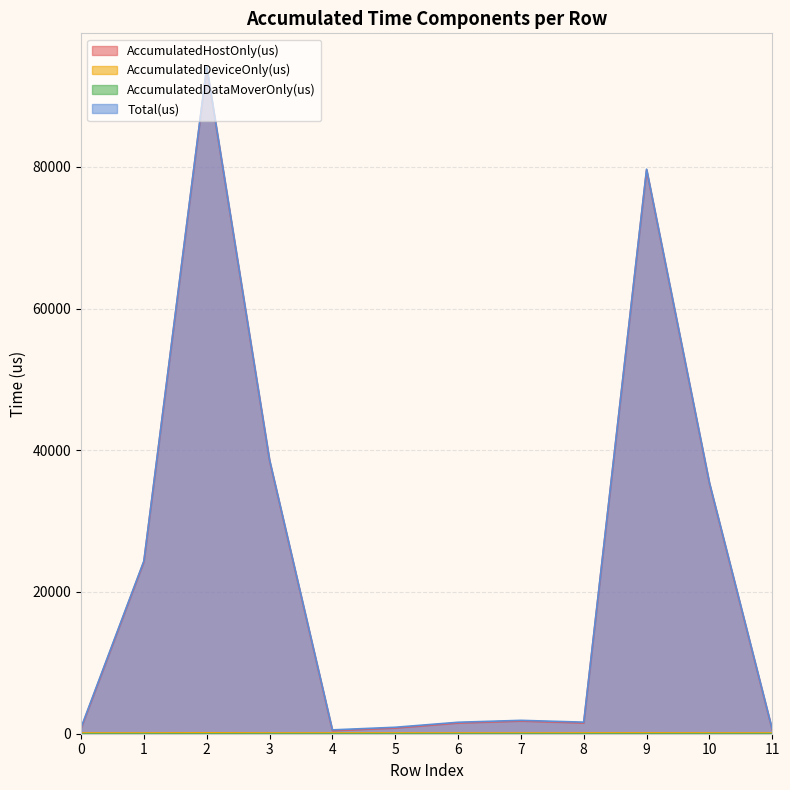

True or false: Total(us) and AccumulatedHostOnly(us) intersect in this chart.

False